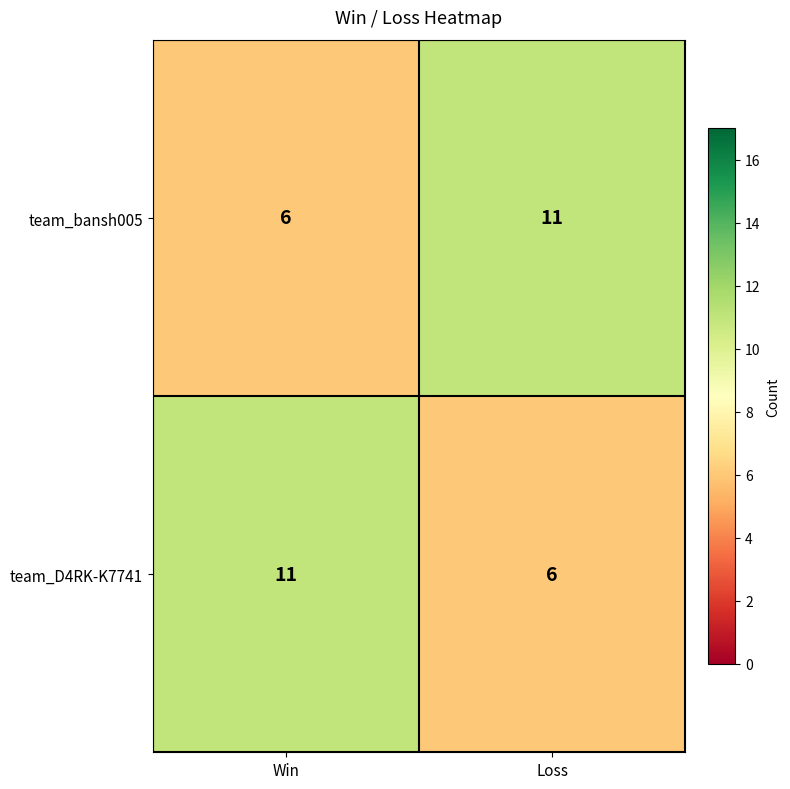

Is it true that team_bansh005 equals 11 at Loss?

True